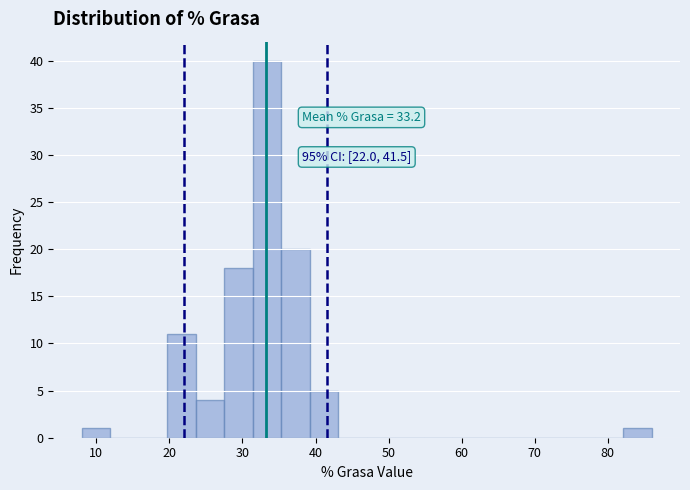

Read against the x-axis, roughly where is the centre of the tallest bar?

33